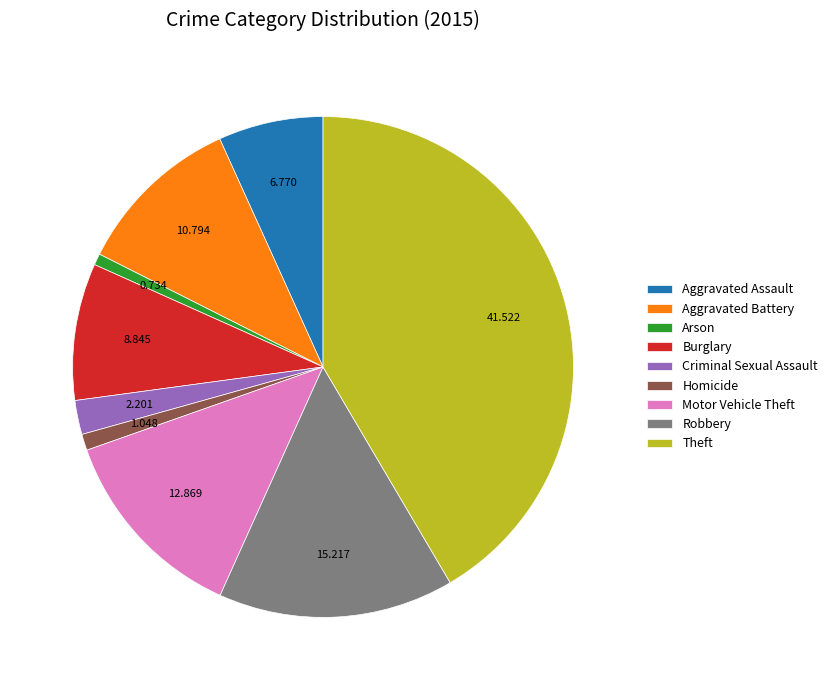

Between Criminal Sexual Assault and Aggravated Battery, which is larger?

Aggravated Battery